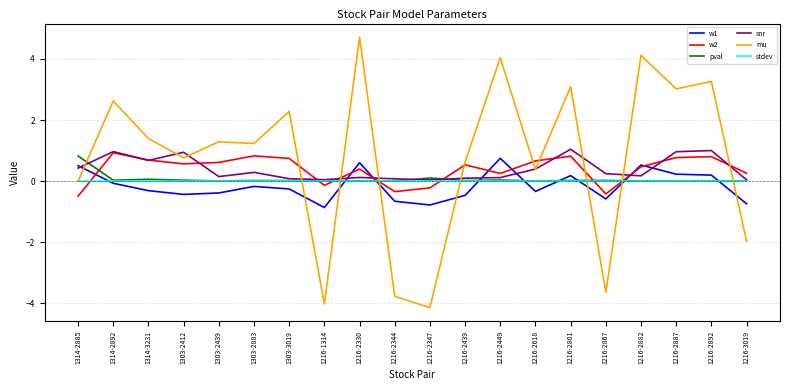

What is the sum of all pval values?

1.2